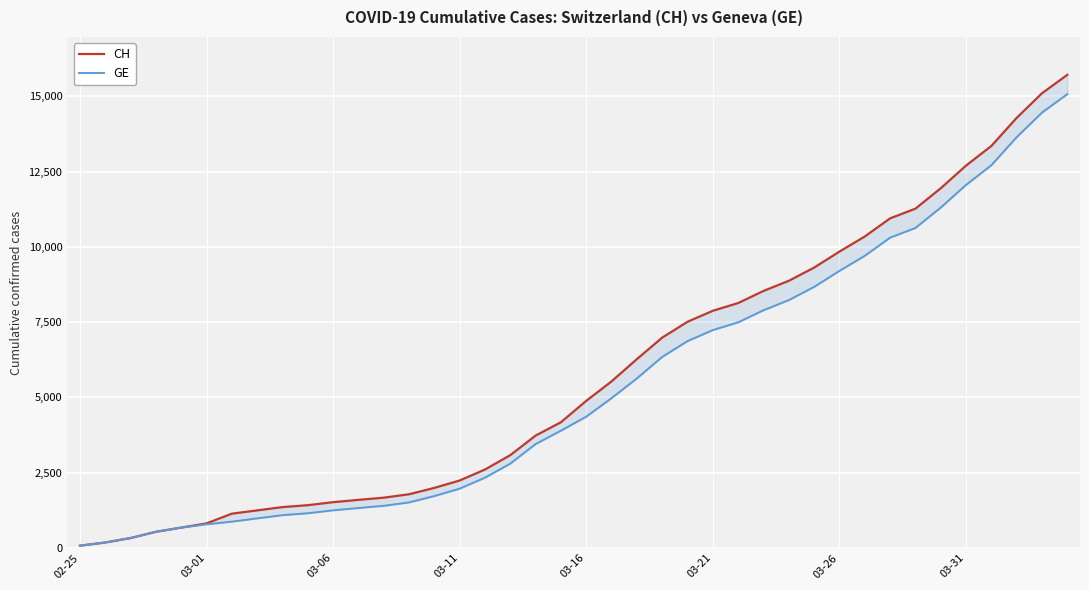

The value of GE at 17 is 4974. True or false?

False